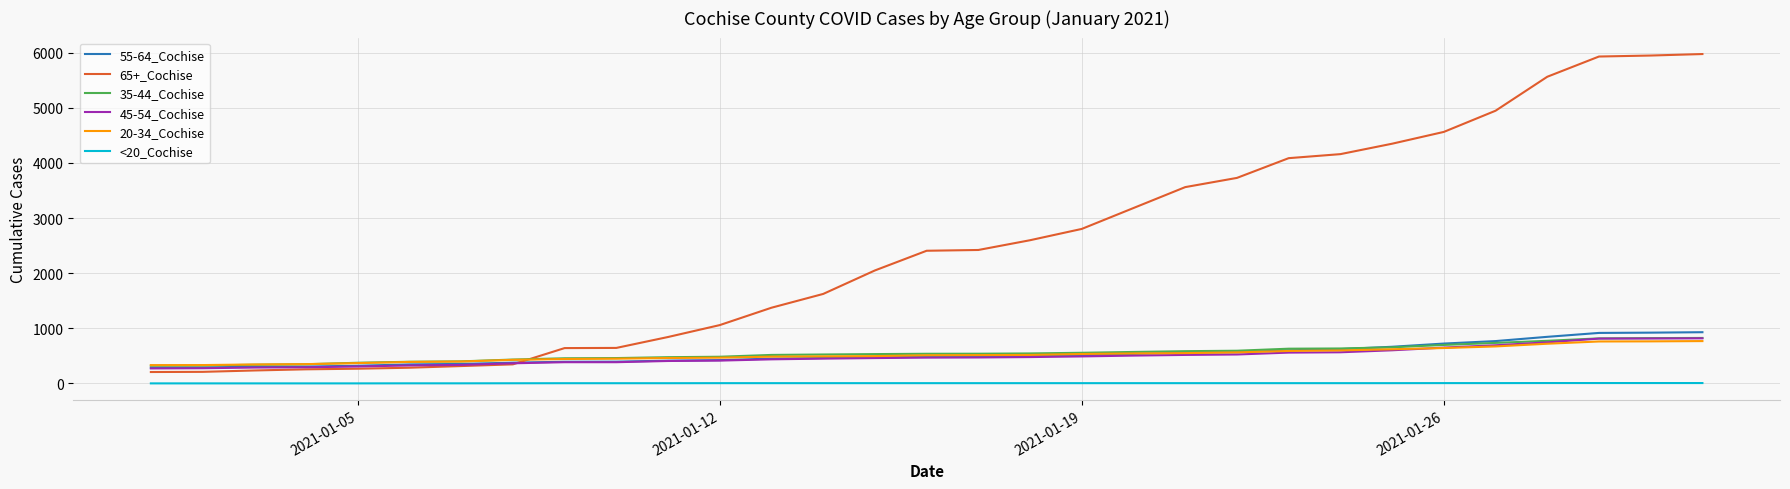

At how many categories does at least one series exceed 1725?

17